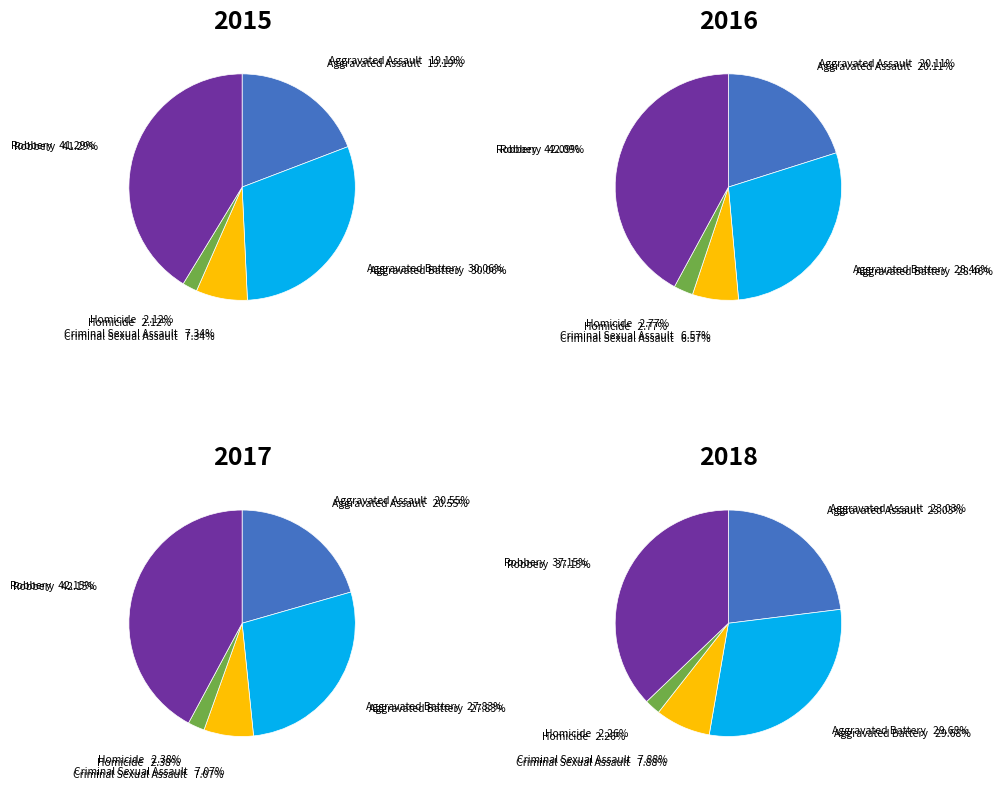

How many slices are in this pie chart?

5